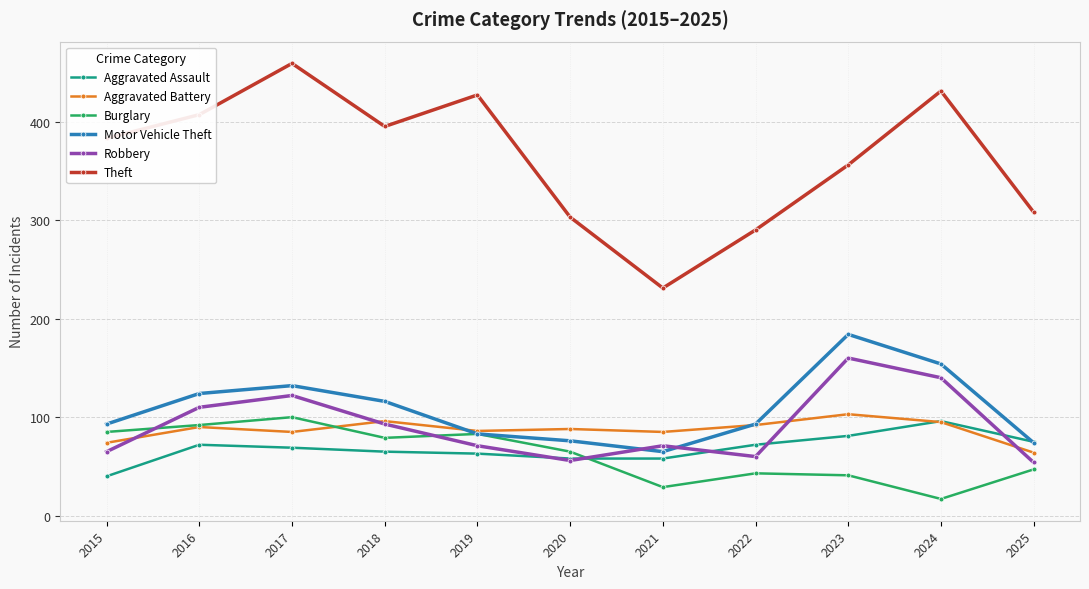

Which series has the widest spread of values?

Theft